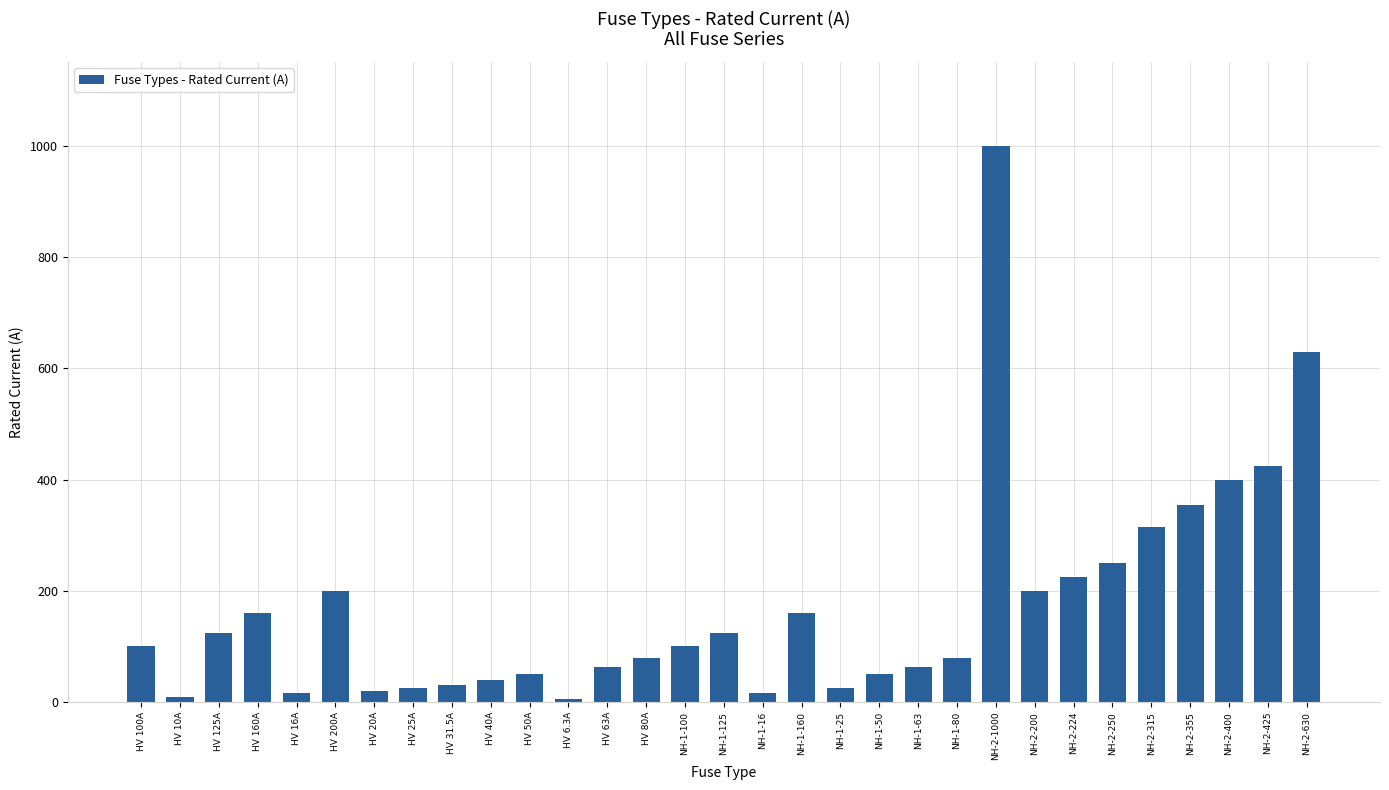

What is the change in value from HV 200A to NH-2-224?

+24.0